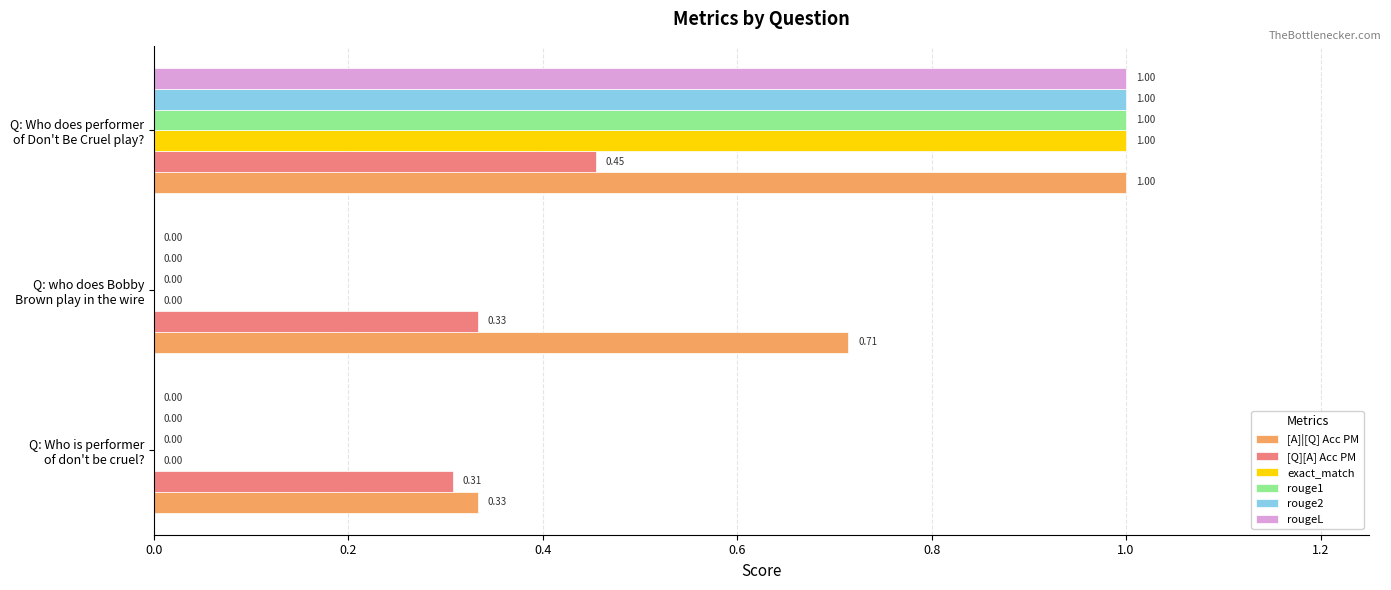

Which series has the largest total across all categories?

[A]|[Q] Acc PM